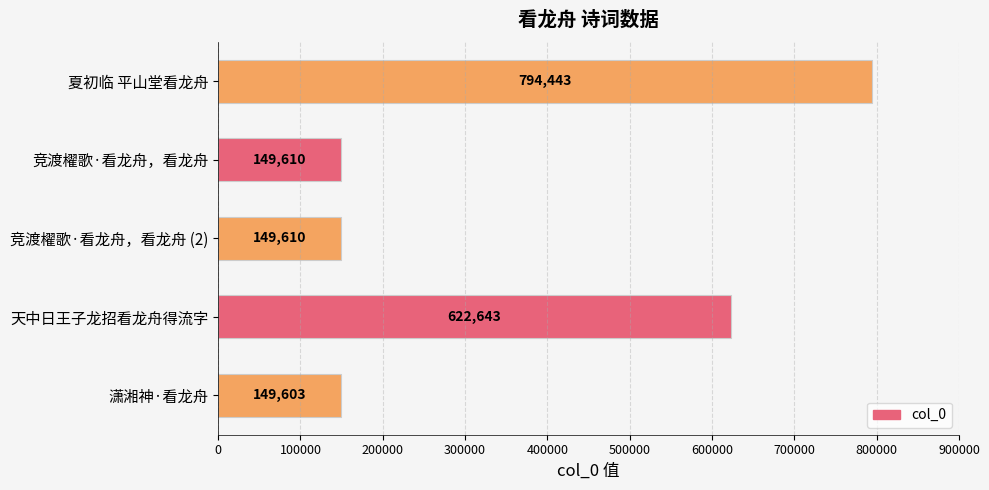

The chart shows a value of 33381 at 竞渡櫂歌·看龙舟，看龙舟 (2). True or false?

False